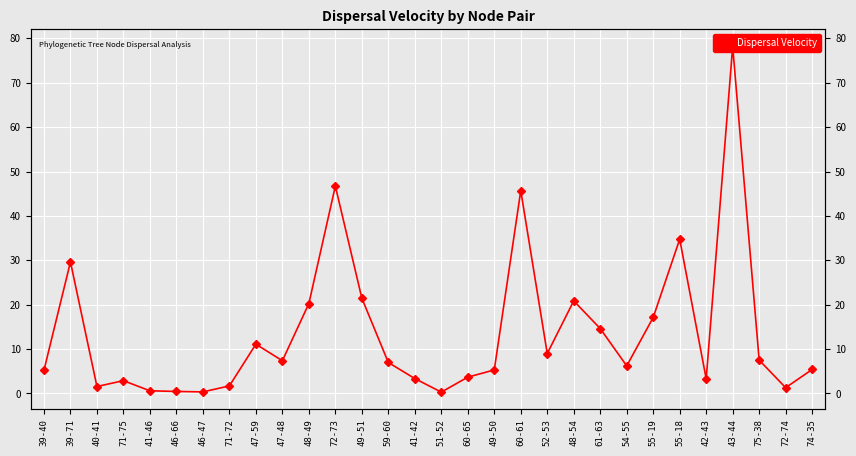

Reading right to left, transcribe all the data shown in this chart.

74-35=5.4	72-74=1.3	75-38=7.5	43-44=78.2	42-43=3.3	55-18=34.7	55-19=17.1	54-55=6.2	61-63=14.6	48-54=20.9	52-53=9.0	60-61=45.7	49-50=5.3	60-65=3.7	51-52=0.3	41-42=3.4	59-60=7.0	49-51=21.5	72-73=46.7	48-49=20.3	47-48=7.4	47-59=11.1	71-72=1.7	46-47=0.4	46-66=0.5	41-46=0.6	71-75=2.9	40-41=1.6	39-71=29.6	39-40=5.2